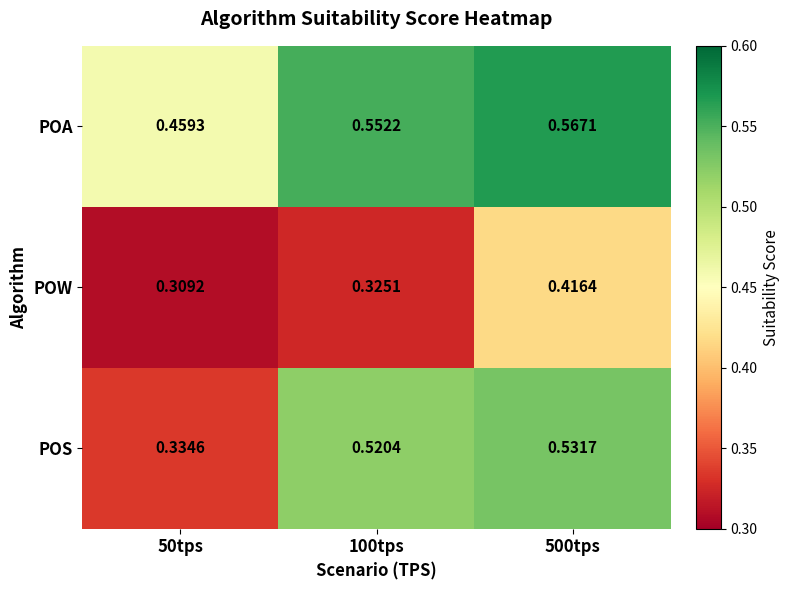

How many distinct data groups are displayed?

3